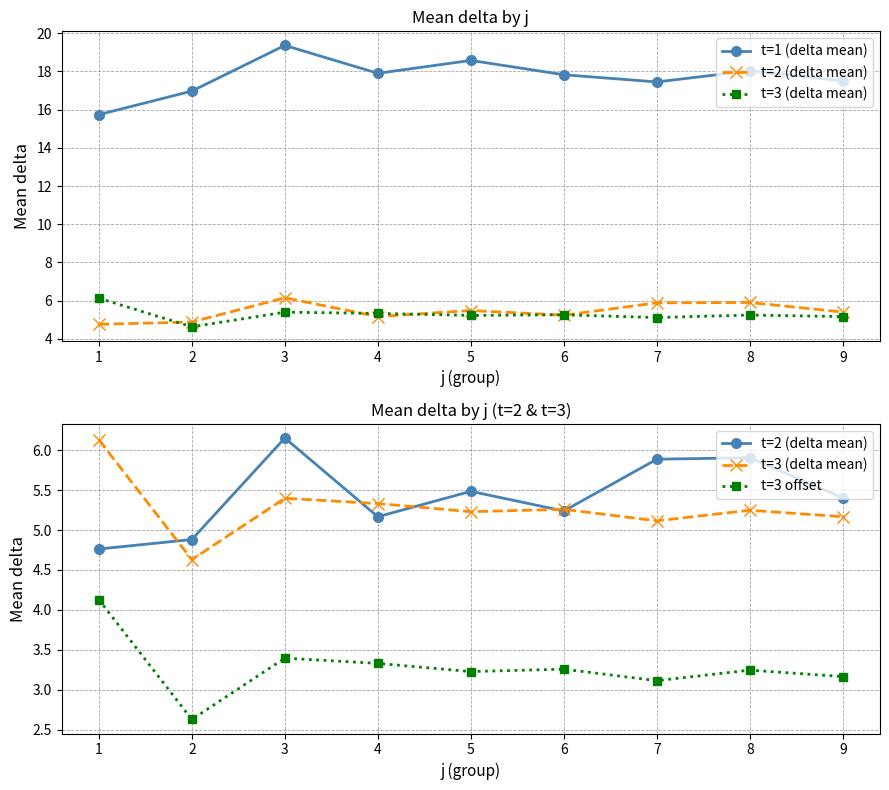

Reading left to right, extract all data points from this chart.

t=1 (delta mean): 1=15.7	2=17.0	3=19.4	4=17.9	5=18.6	6=17.8	7=17.5	8=18.0	9=17.5
t=2 (delta mean): 1=4.8	2=4.9	3=6.2	4=5.2	5=5.5	6=5.2	7=5.9	8=5.9	9=5.4
t=3 (delta mean): 1=6.1	2=4.6	3=5.4	4=5.3	5=5.2	6=5.3	7=5.1	8=5.2	9=5.2
t=3 offset: 1=4.1	2=2.6	3=3.4	4=3.3	5=3.2	6=3.3	7=3.1	8=3.2	9=3.2